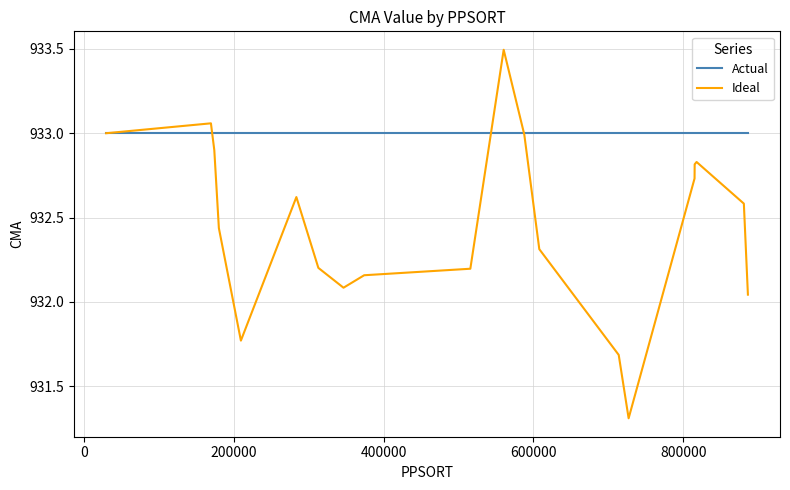

Which series has the largest total across all categories?

Actual